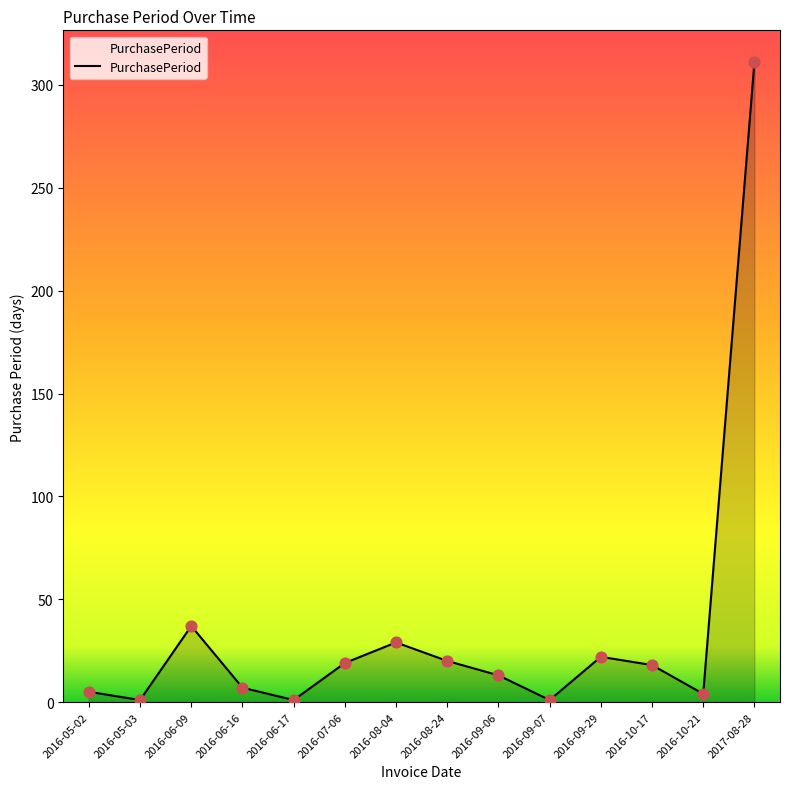

What is the change in value from 2016-09-06 to 2016-10-21?

-9